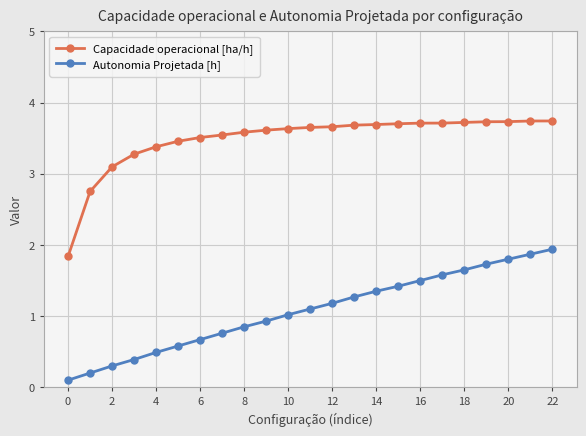

What is the sum of all Autonomia Projetada [h] values?

24.7